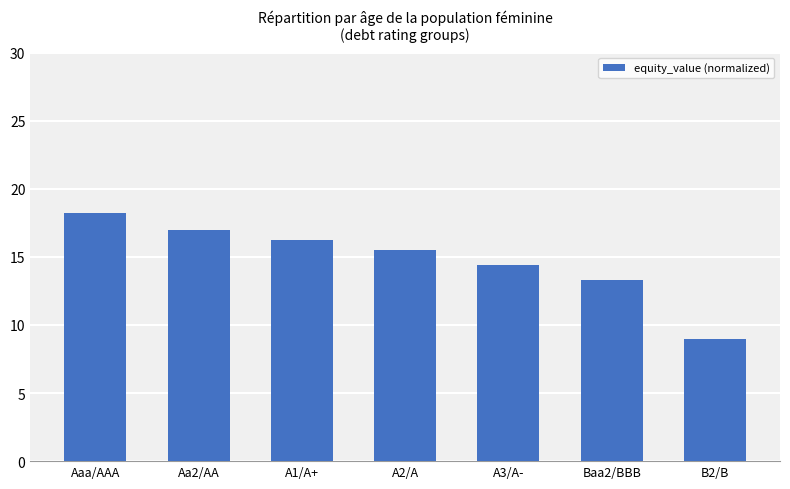

Reading right to left, list all the values displayed in this chart.

9.0	13.3	14.4	15.5	16.2	17.0	18.2